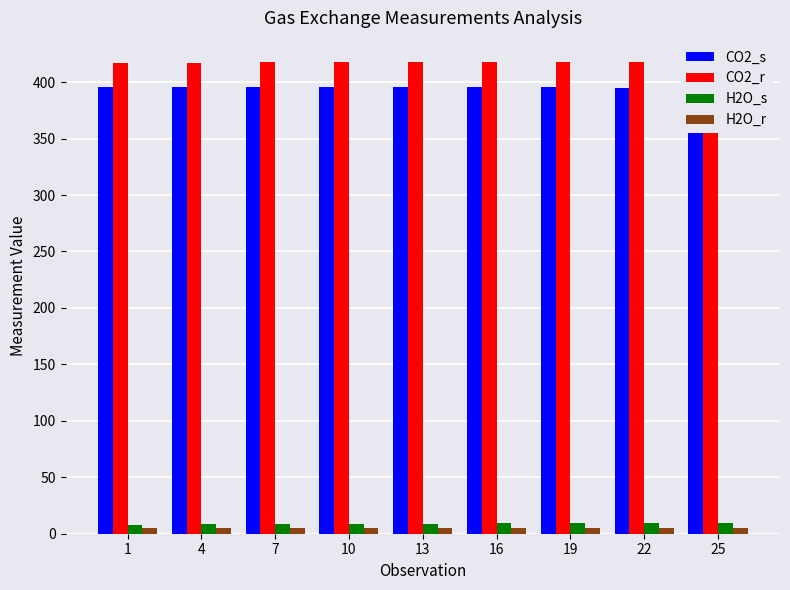

What is the sum of all CO2_r values?

3759.5